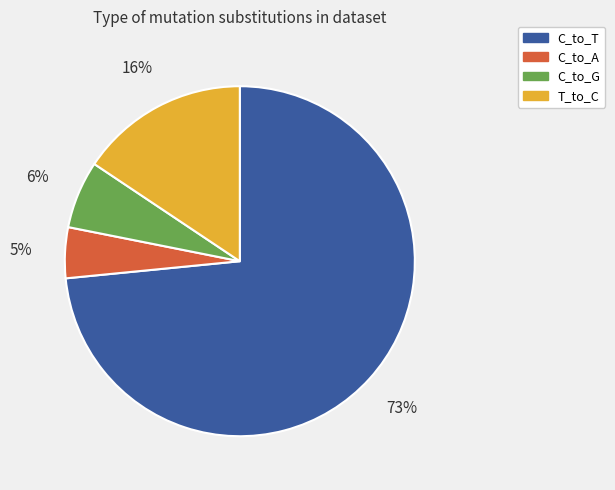

Count the number of slices in the pie.

4